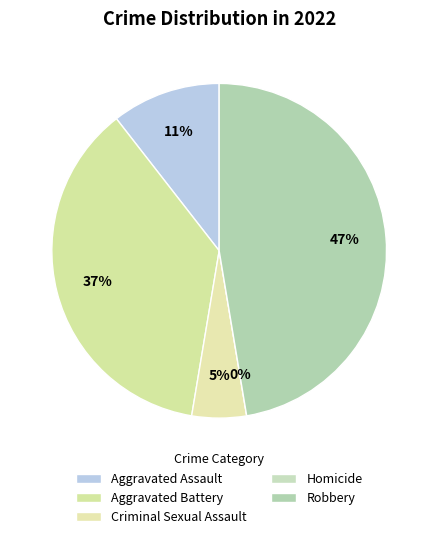

Which has a higher value, Homicide or Aggravated Assault?

Aggravated Assault